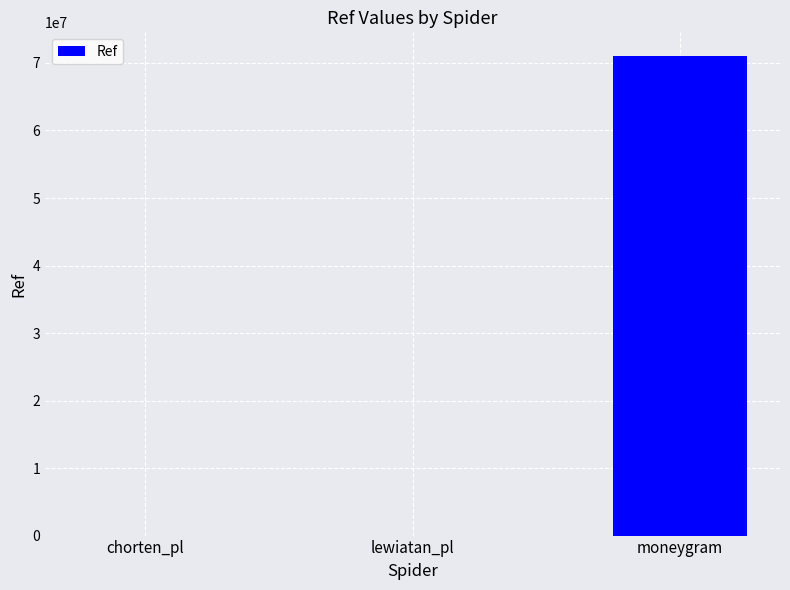

Is it true that the value at chorten_pl is 5102?

True